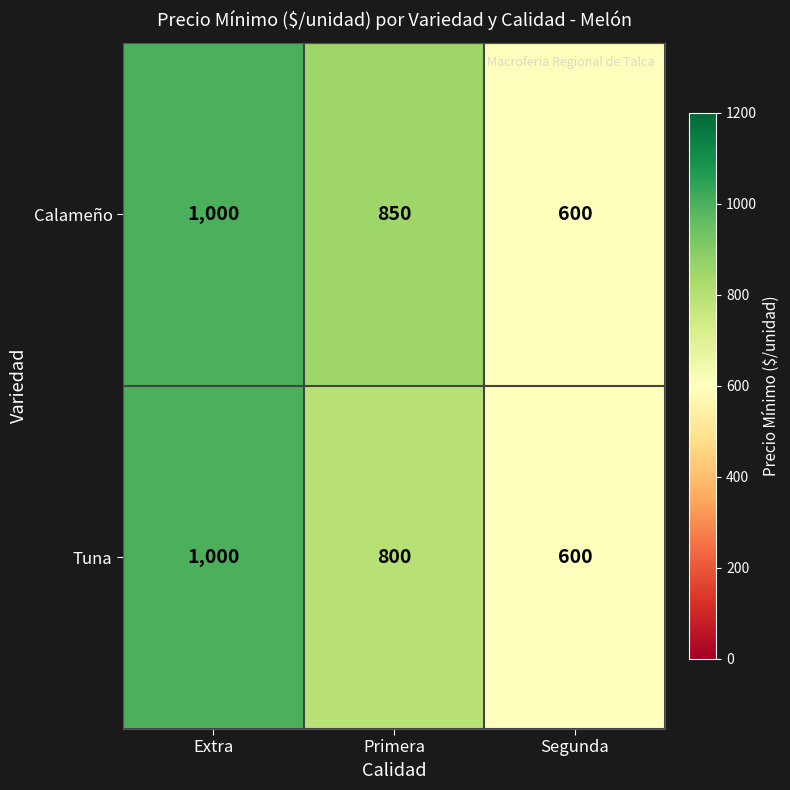

Is it true that Tuna equals 600 at Segunda?

True